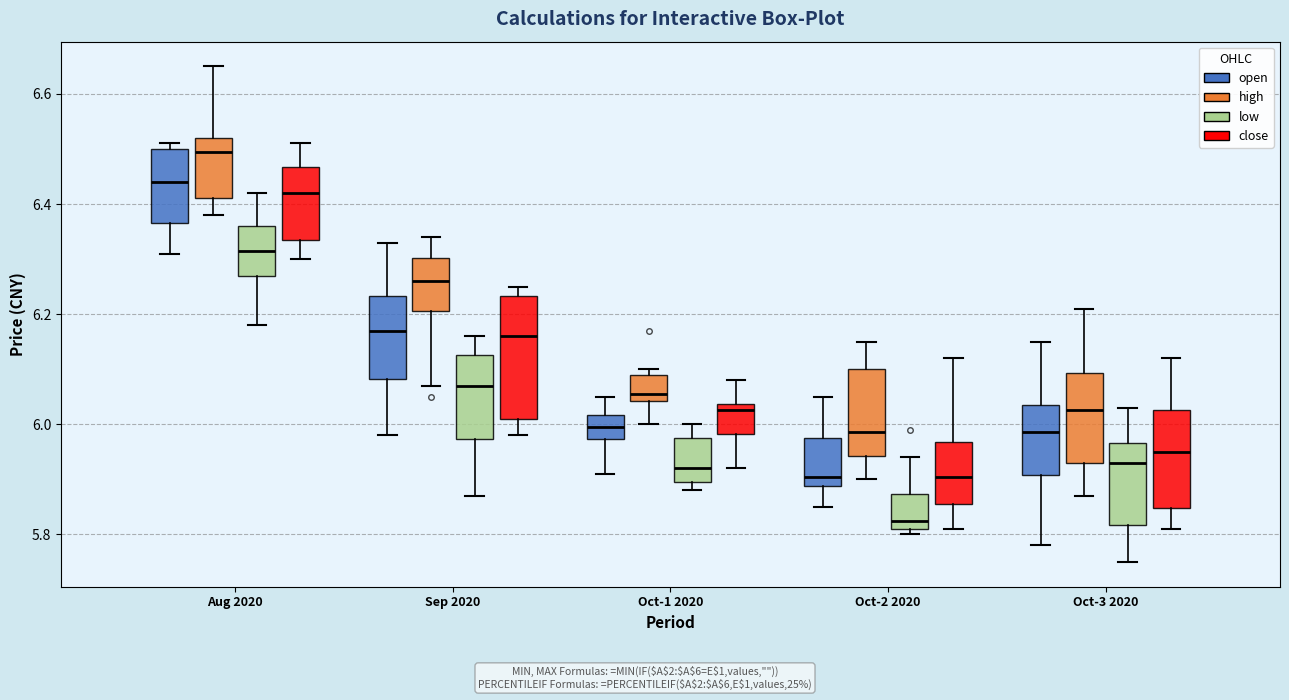

Which box is the tallest, from its lower edge to its upper edge?

Sep 2020 (close)